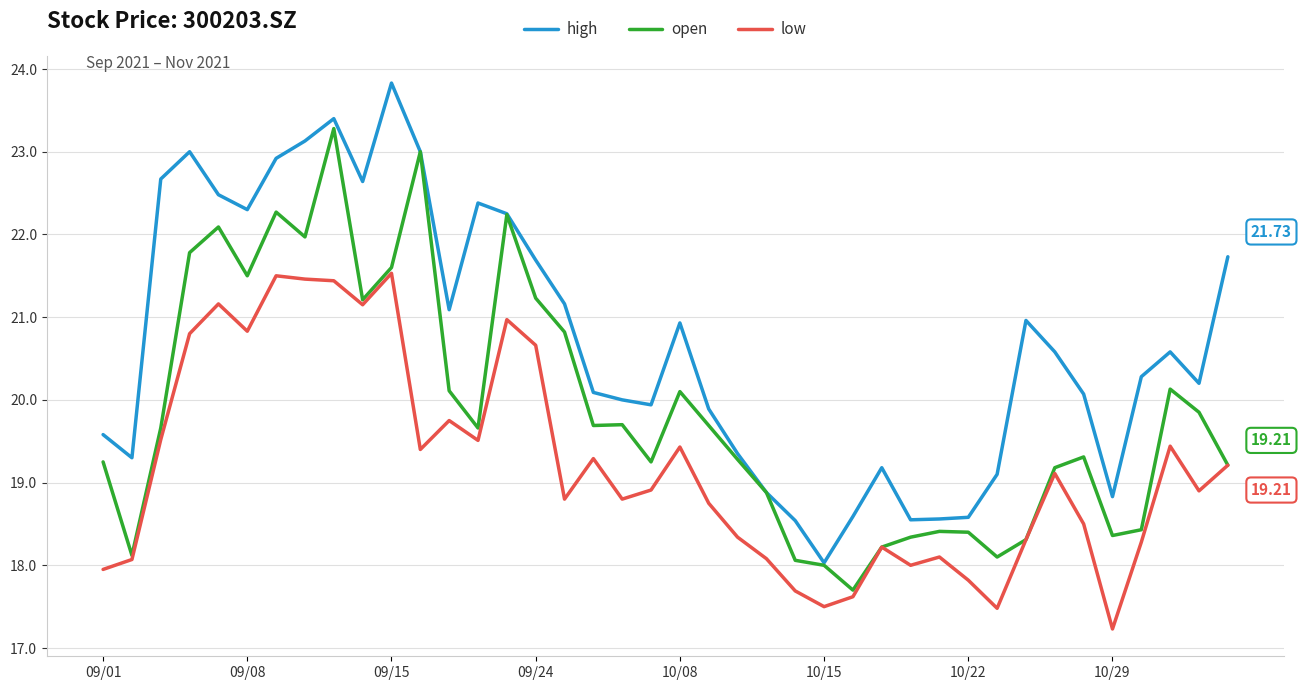

Rank the series by their maximum value, from lowest to highest.

low, open, high